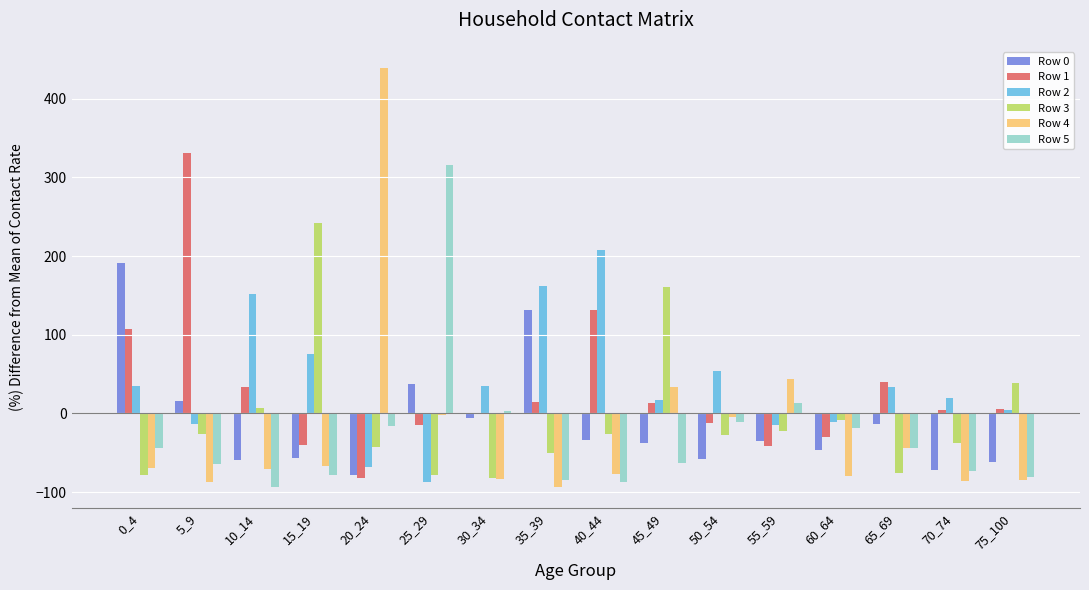

At which label does Row 0 reach its peak?

0_4